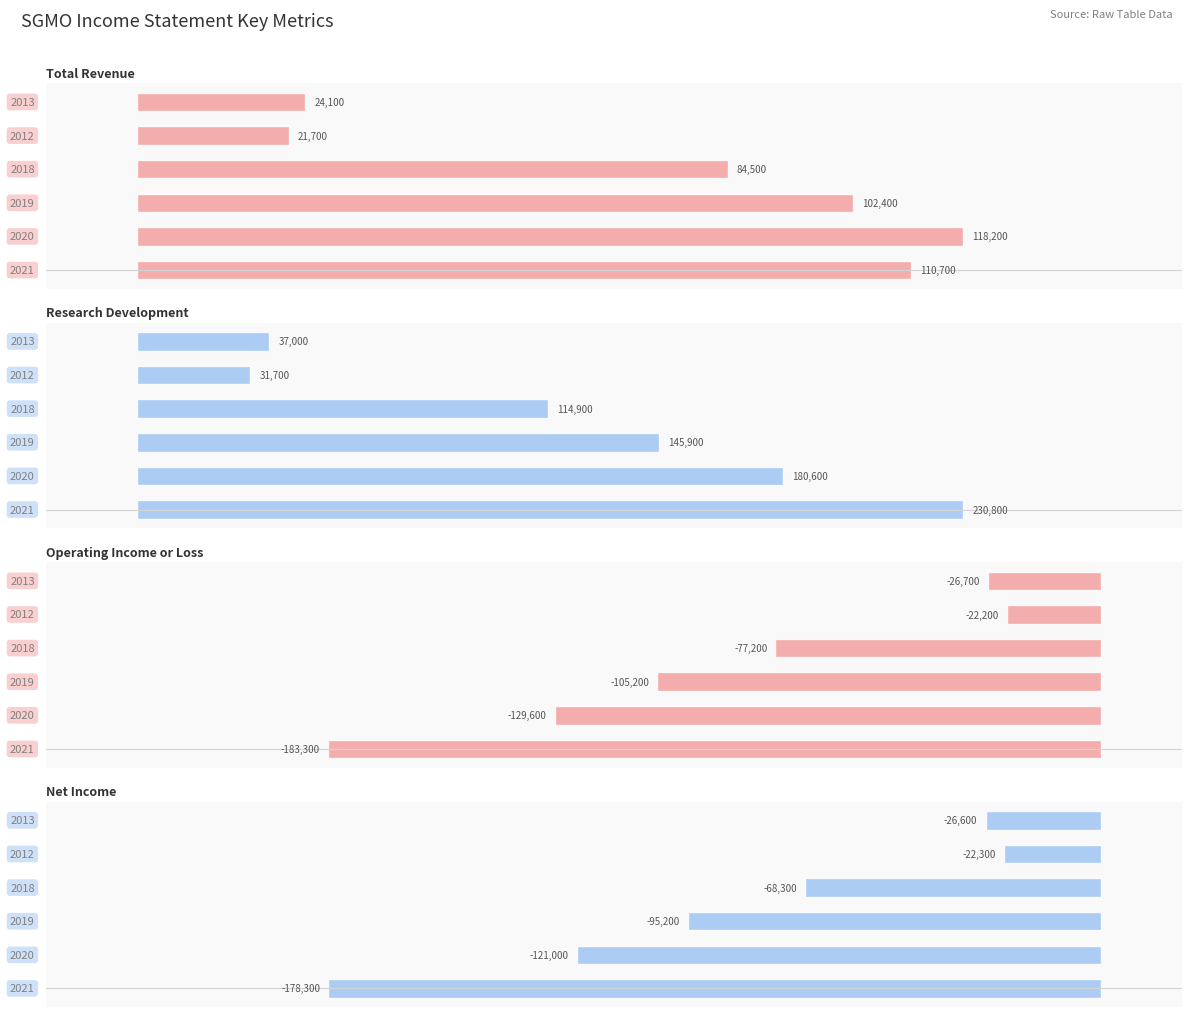

What is the greatest value displayed?

230800